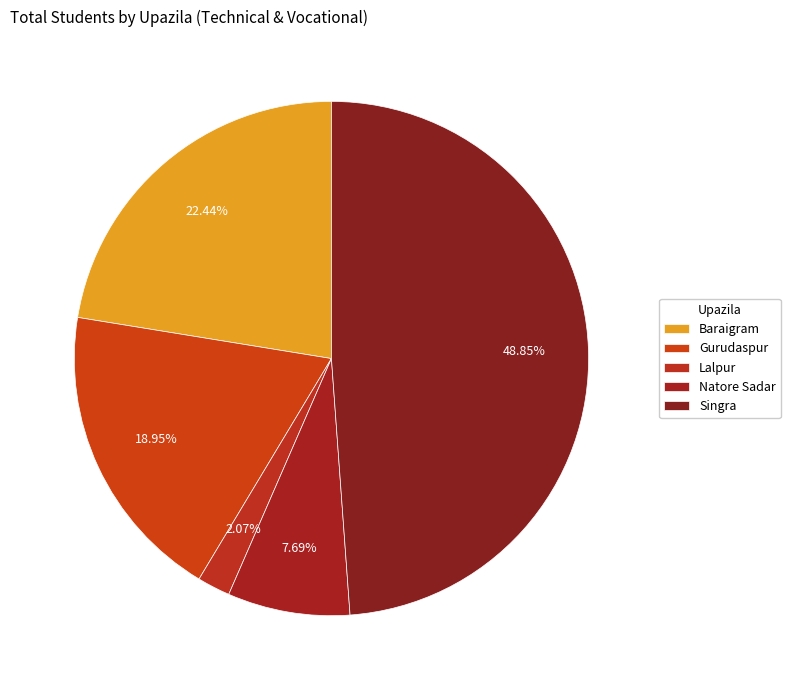

What percentage is the Baraigram slice, to the nearest percent?

22%